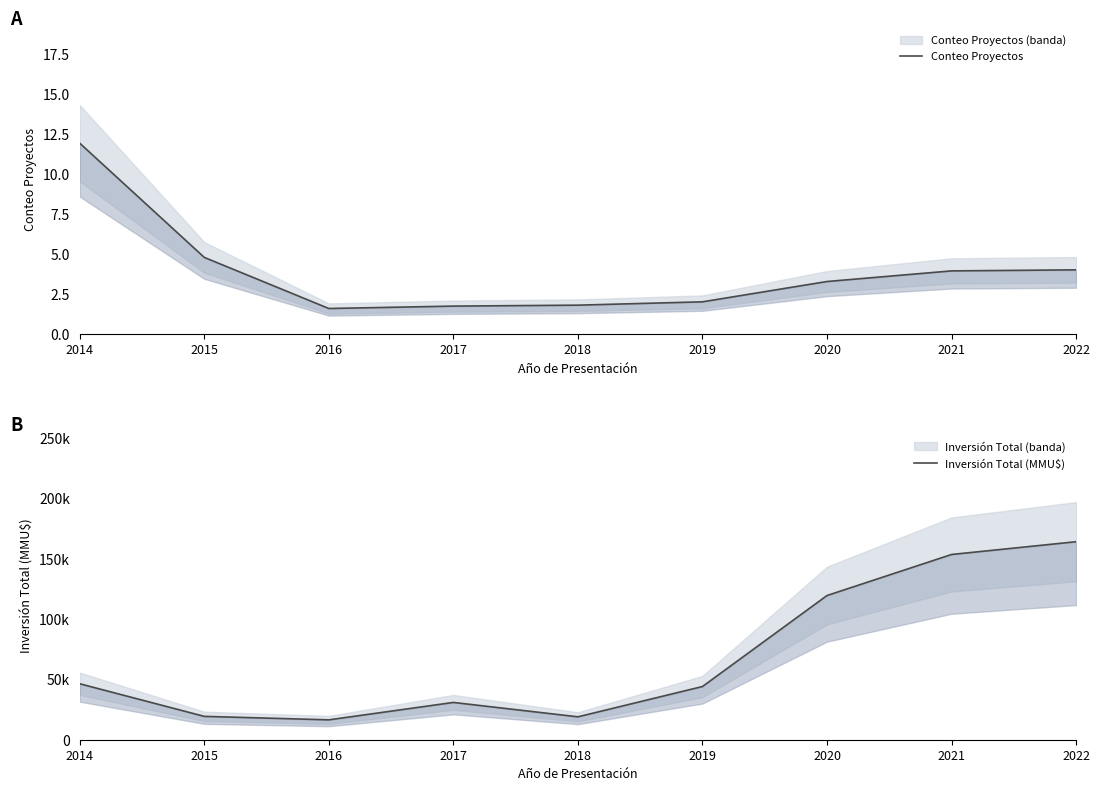

Does the chart have visible grid lines?

No